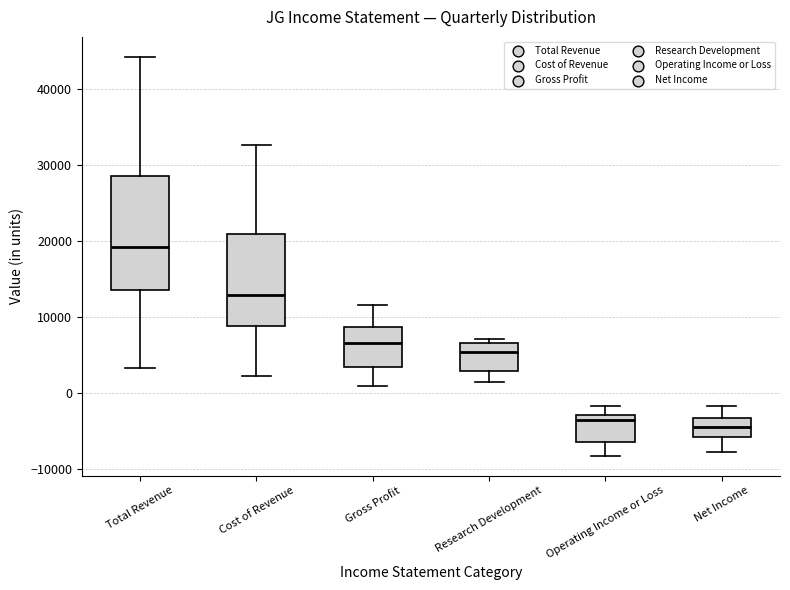

Reading left to right, read every box against the y-axis: the position of its median line, the range the box covers, and the ends of its whiskers. The values are not printed on the chart, so give them approximately, as read against the axis.

Total Revenue: median 19000, box 14000 to 29000, whiskers 3000 to 44000
Cost of Revenue: median 13000, box 9000 to 21000, whiskers 2000 to 33000
Gross Profit: median 7000, box 3000 to 9000, whiskers 1000 to 12000
Research Development: median 5000, box 3000 to 7000, whiskers 1000 to 7000 (just above the box's upper edge)
Operating Income or Loss: median -4000, box -6000 to -3000, whiskers -8000 to -2000
Net Income: median -4000, box -6000 to -3000, whiskers -8000 to -2000